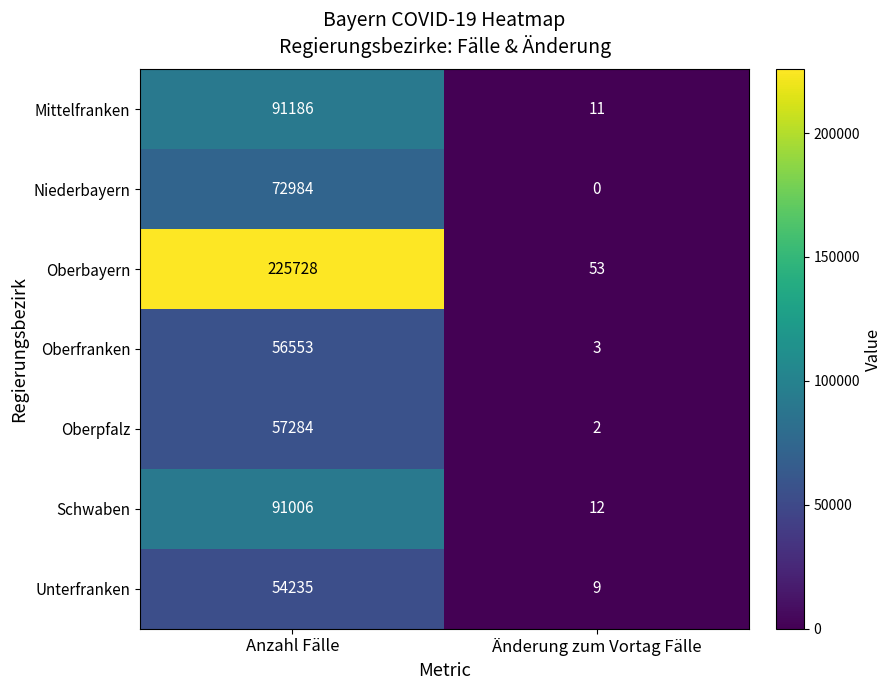

Which series has the largest total across all categories?

Oberbayern